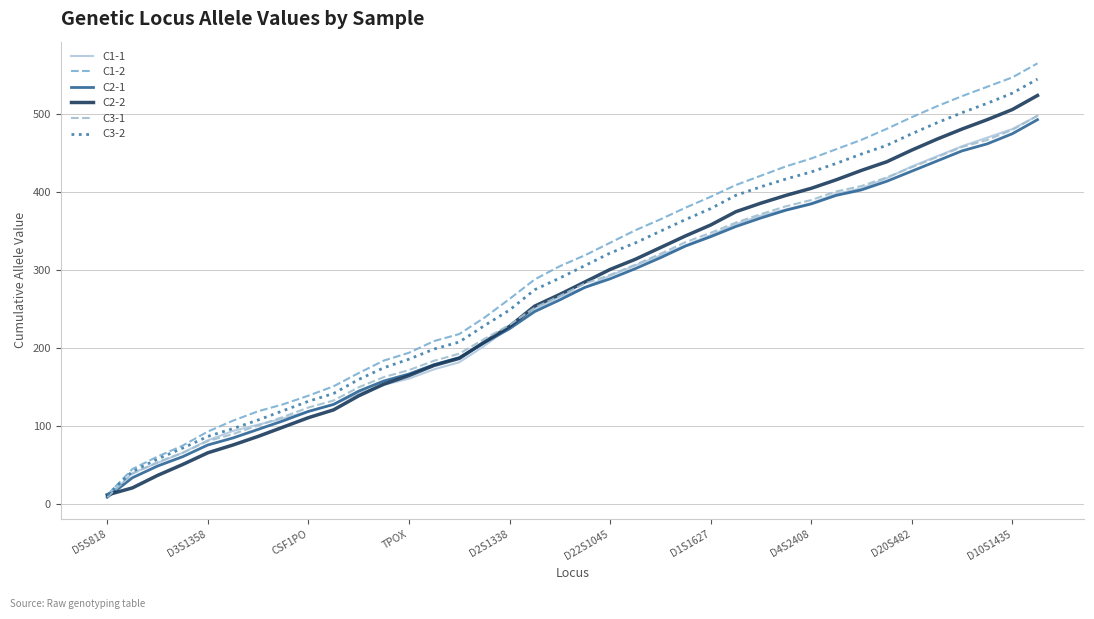

What is the difference between the maximum and second lowest values in the C2-2 series?

503.0